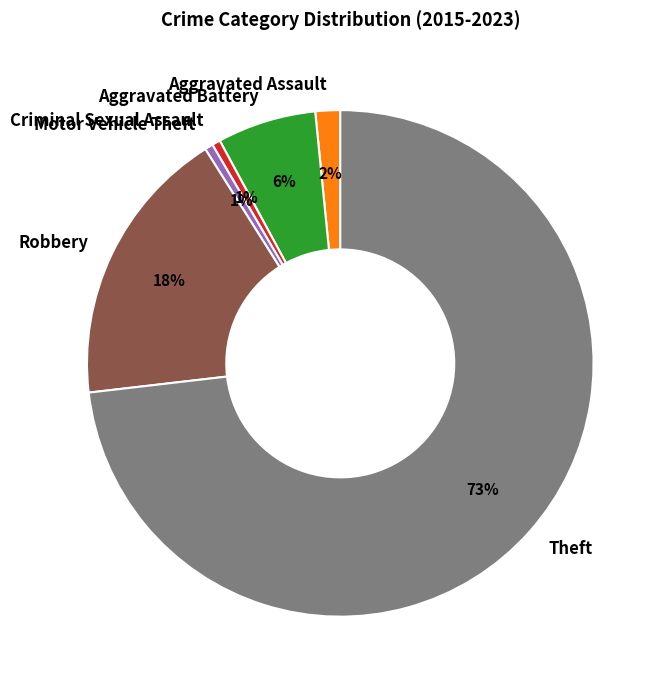

Does Theft account for over 50% of the chart?

Yes